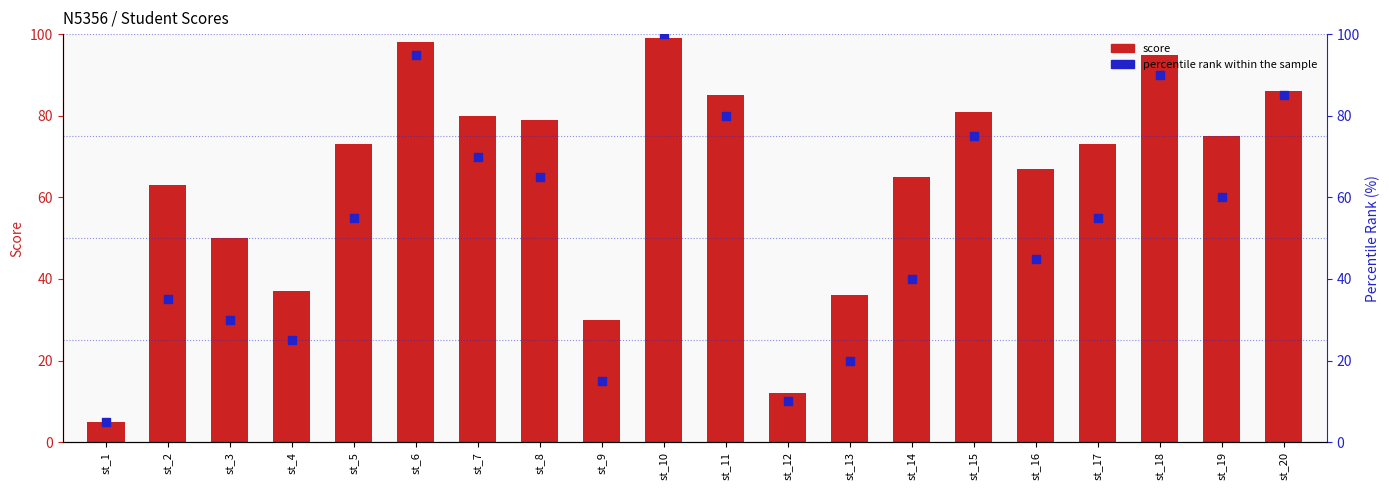

What are all the series names shown in the legend?

score, percentile rank within the sample